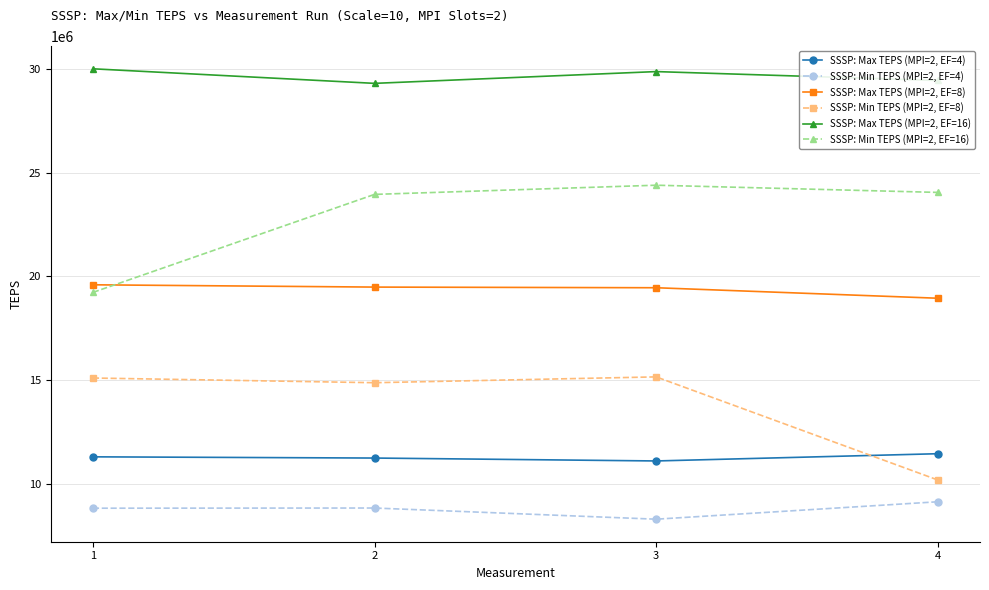

Which series changed the most between 1 and 2?

SSSP: Min TEPS (MPI=2, EF=16)